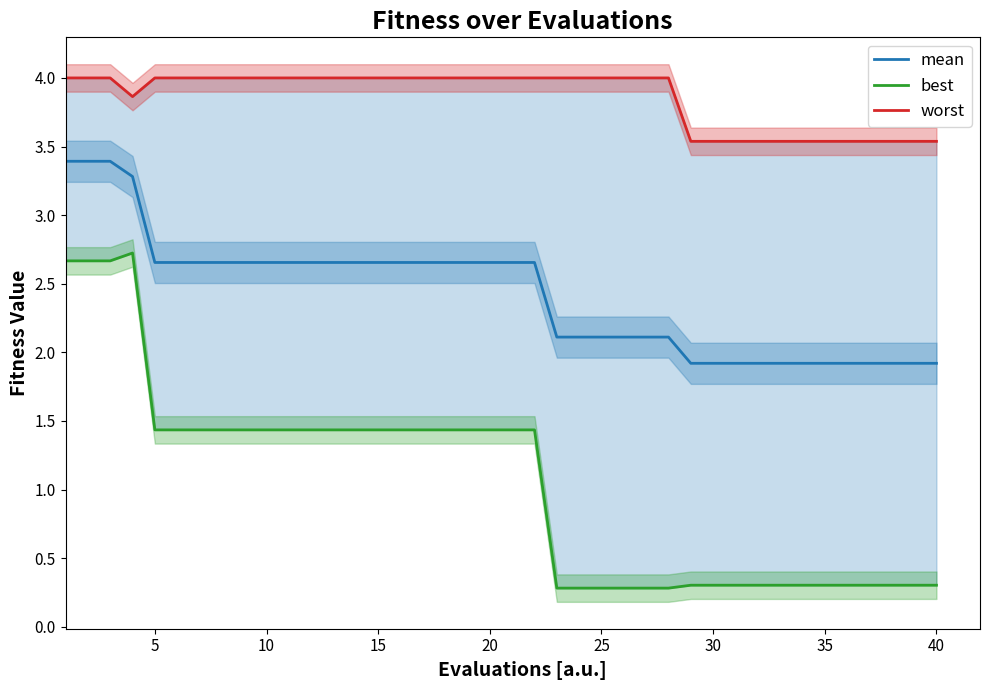

What is the difference between the maximum and minimum values in the worst series?

0.5